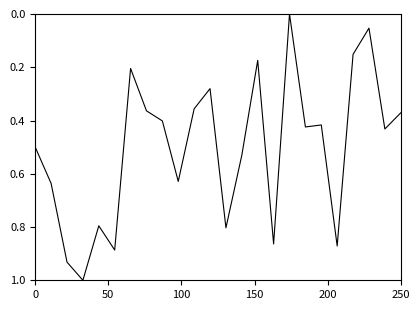

How many values exceed 0?

23